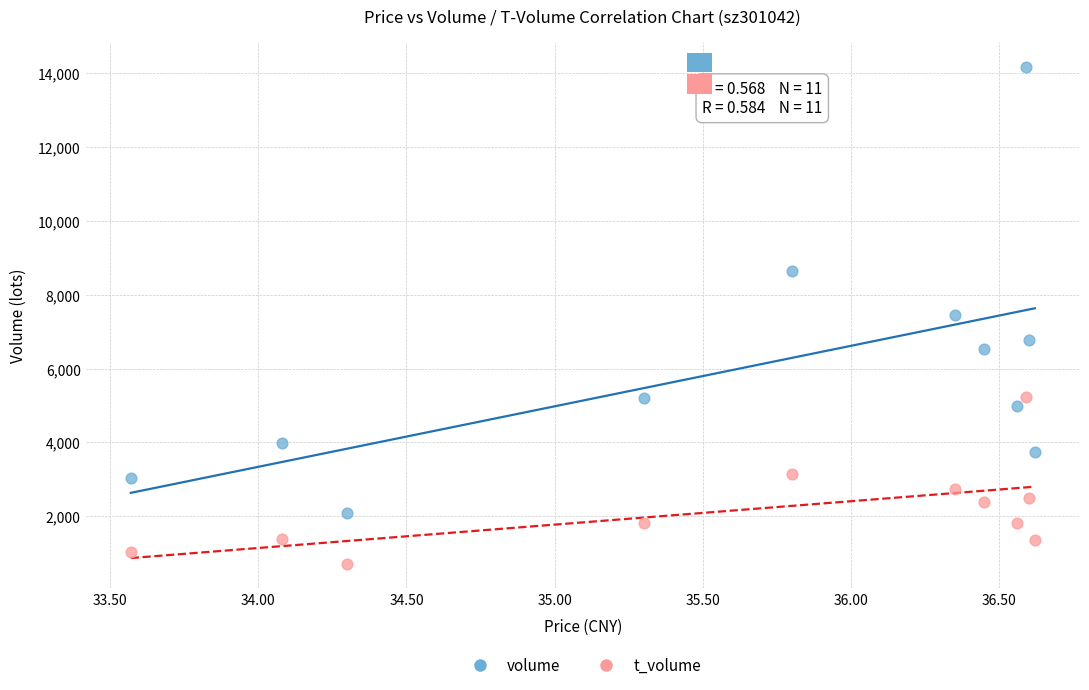

Across all data points, what is the range of Y values (max minus min)?

13468